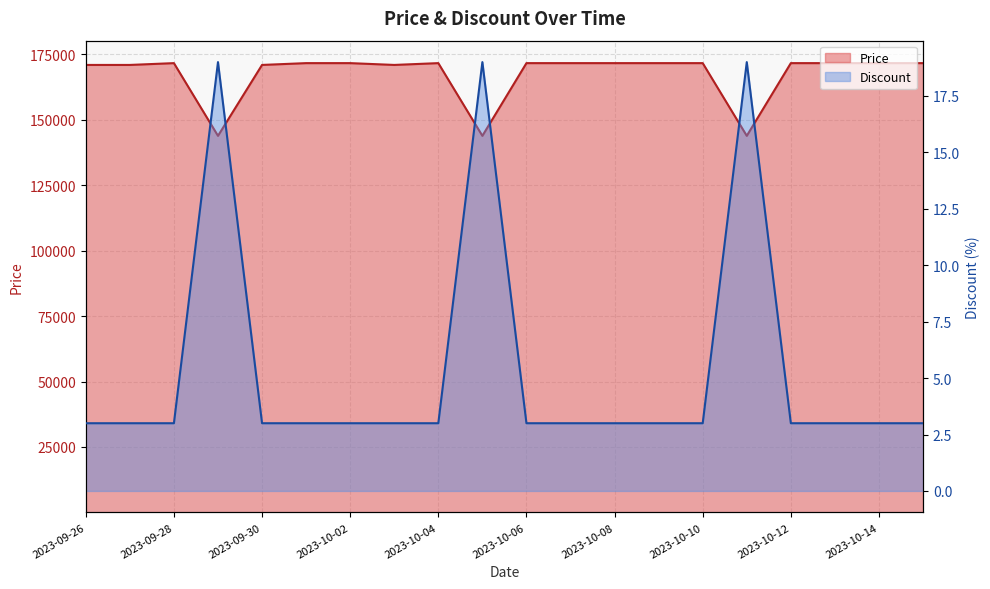

Reading left to right, transcribe all the data shown in this chart.

Price: 171000	171000	171690	143900	171000	171690	171690	171000	171690	143900	171690	171690	171690	171690	171690	143900	171690	171690	171690	171690
Discount: 3	3	3	19	3	3	3	3	3	19	3	3	3	3	3	19	3	3	3	3